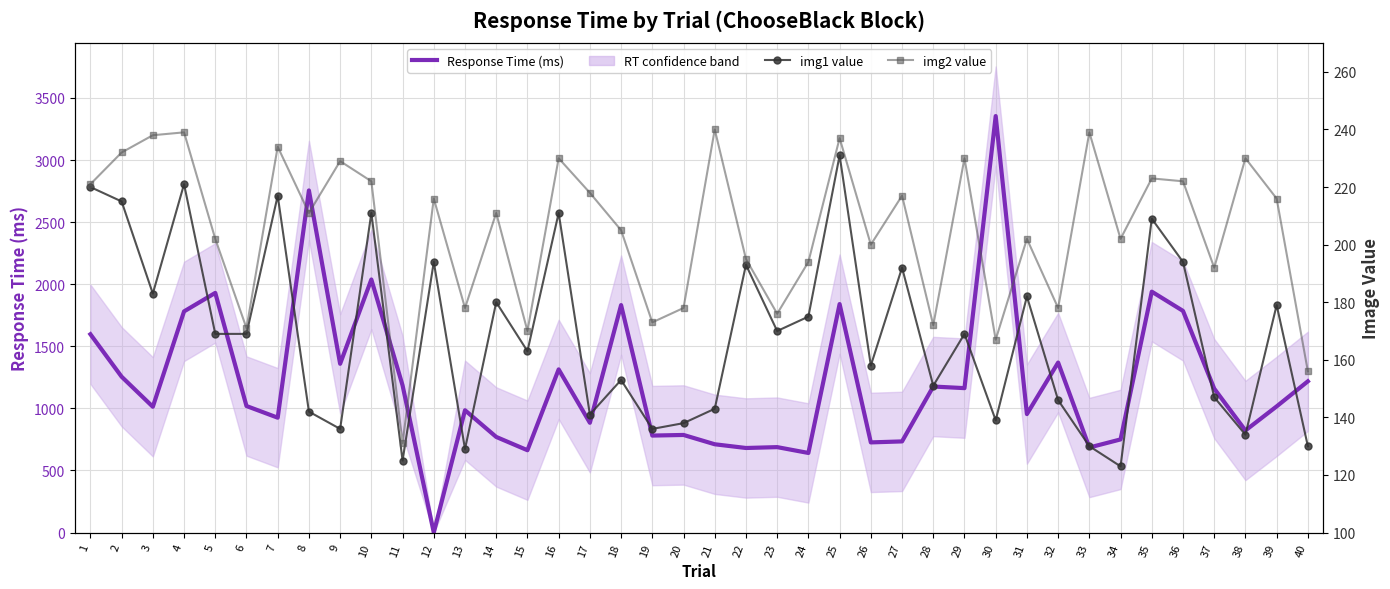

How many lines are shown in the chart?

3